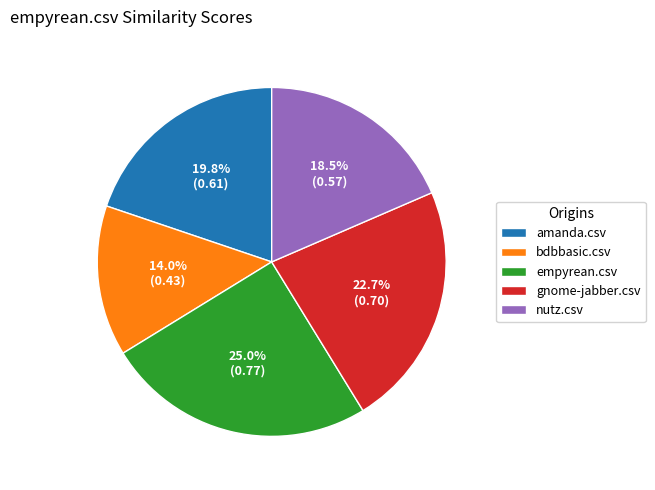

To the nearest percent, what is the difference between the largest and smallest slice percentages?

11%